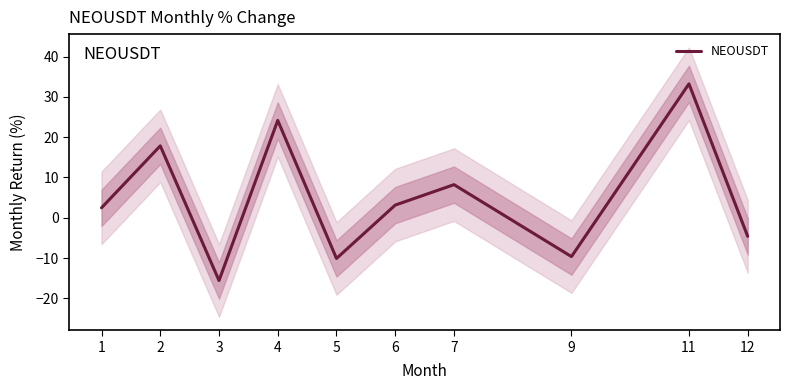

Where does the data first go above 3?

2